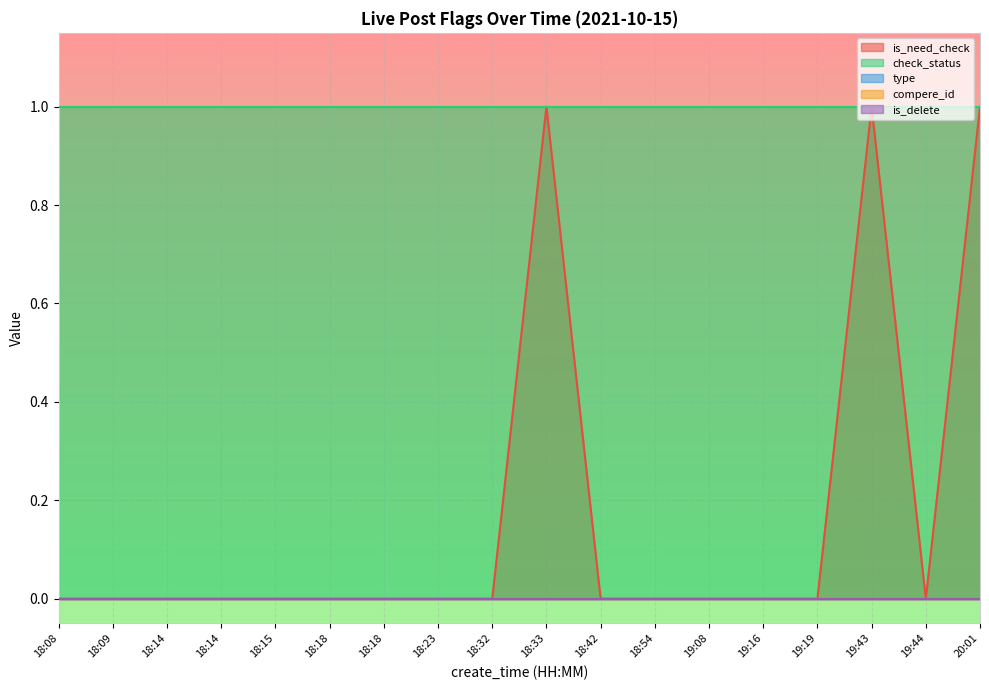

How many lines are shown in the chart?

5